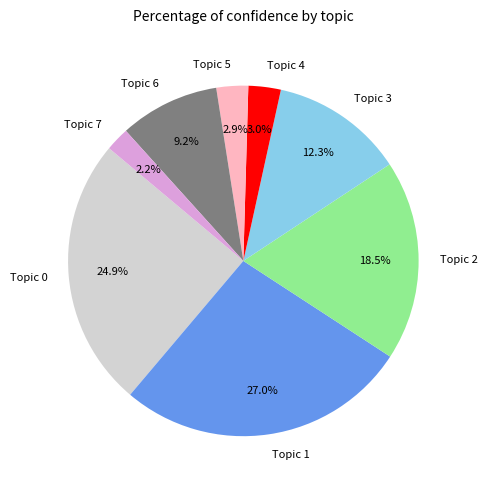

Combined, what portion of the pie is Topic 5 and Topic 4?

5.9%